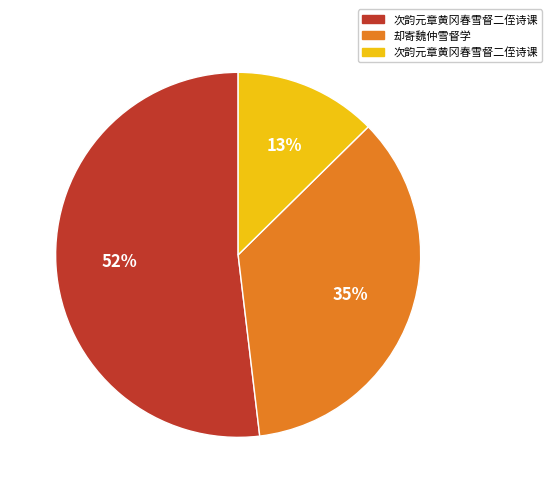

Is there any slice that represents more than half of the pie?

Yes